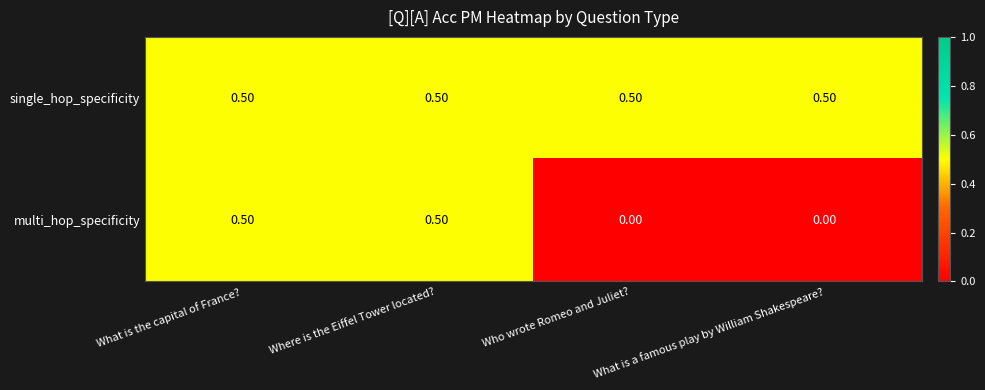

Which series has the widest spread of values?

multi_hop_specificity